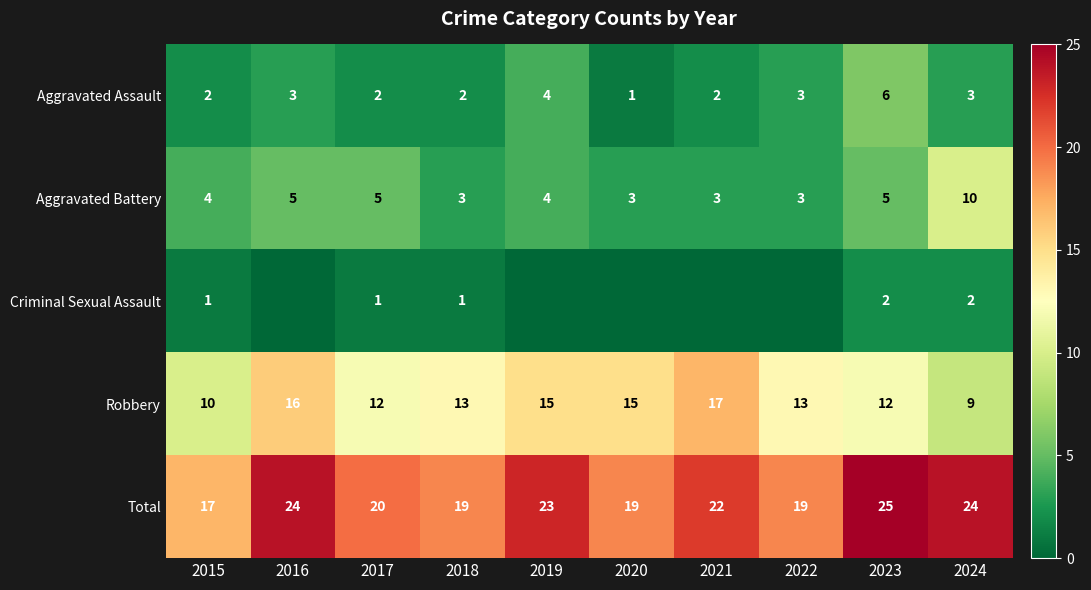

What is the difference between the highest and lowest values at 2023?

23